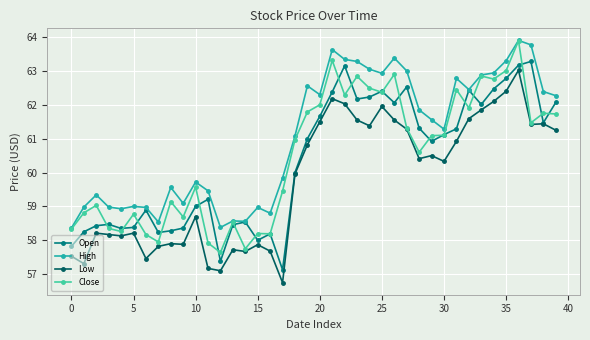

What is the minimum value shown in the chart?

56.8